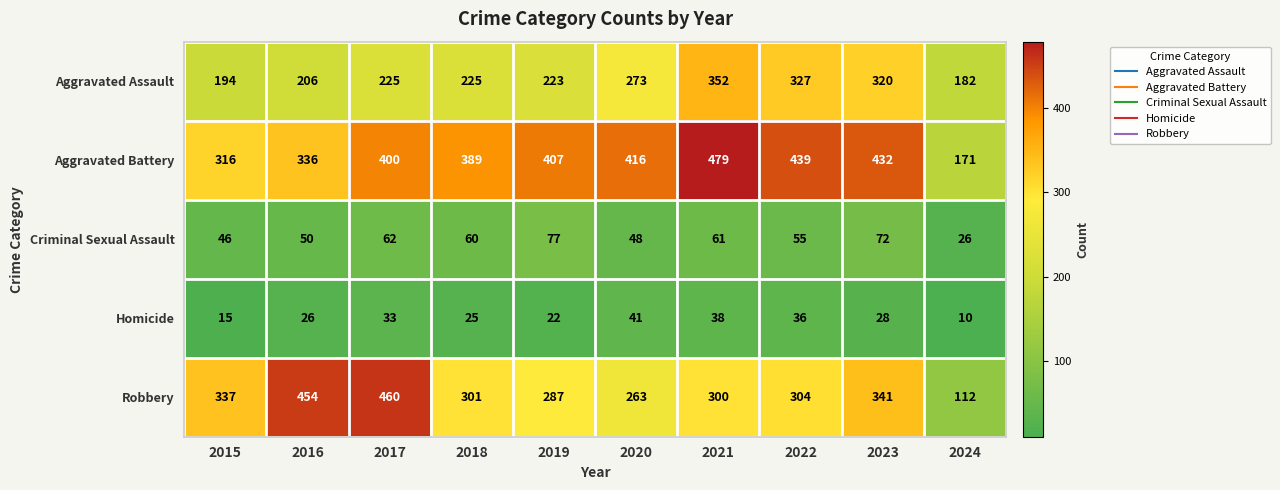

Which series changed the most between 2015 and 2016?

Robbery